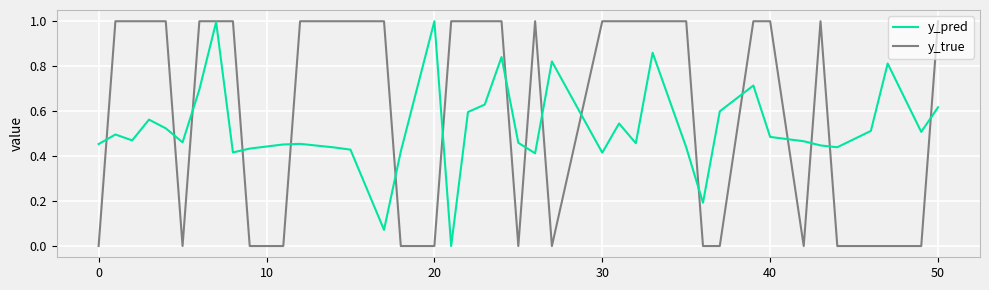

Which series has the largest total across all categories?

y_true